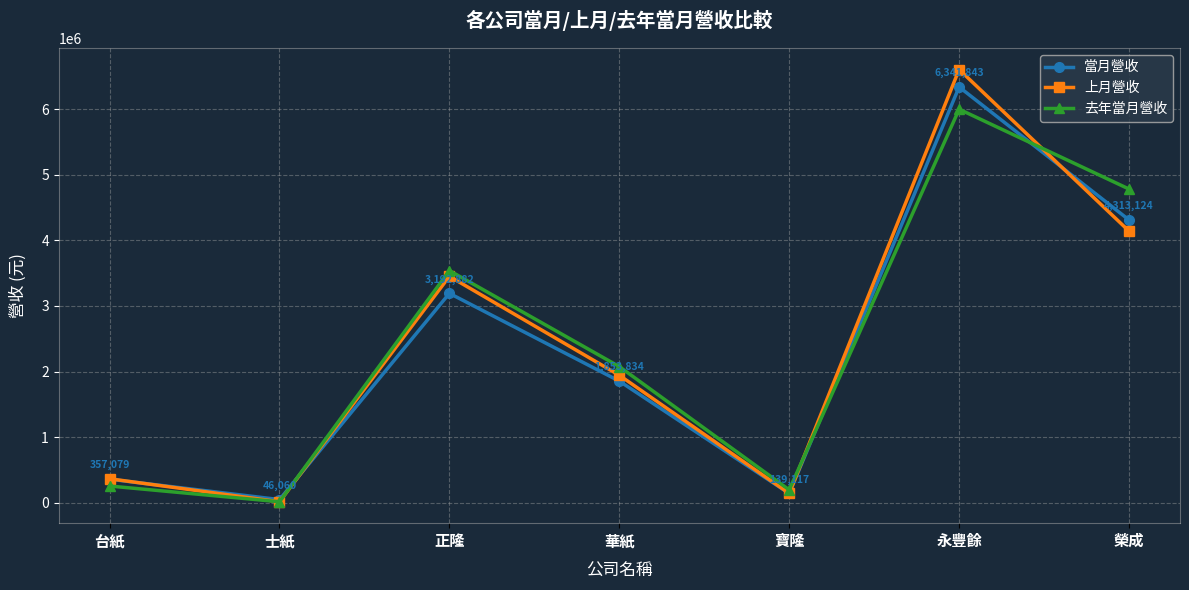

What is the average value of the 去年當月營收 series?

2408854